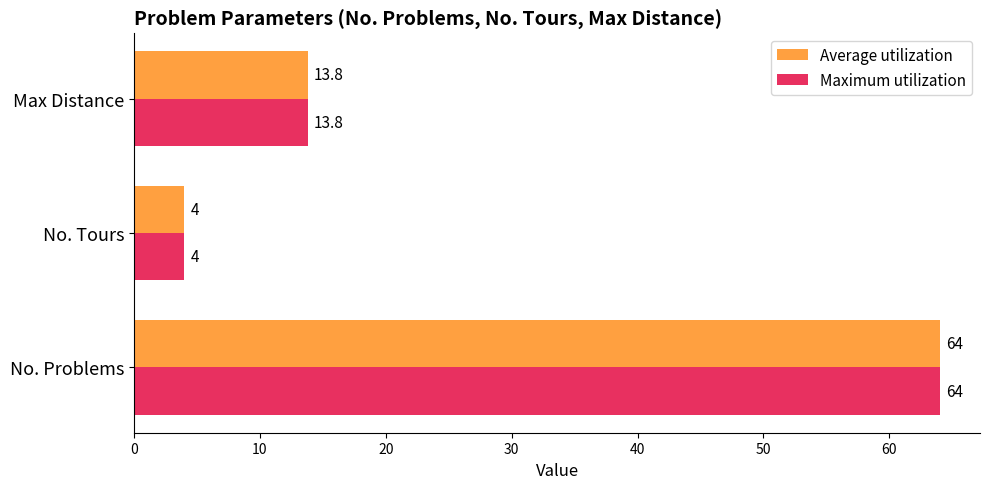

What is the average value of the Maximum utilization series?

27.3